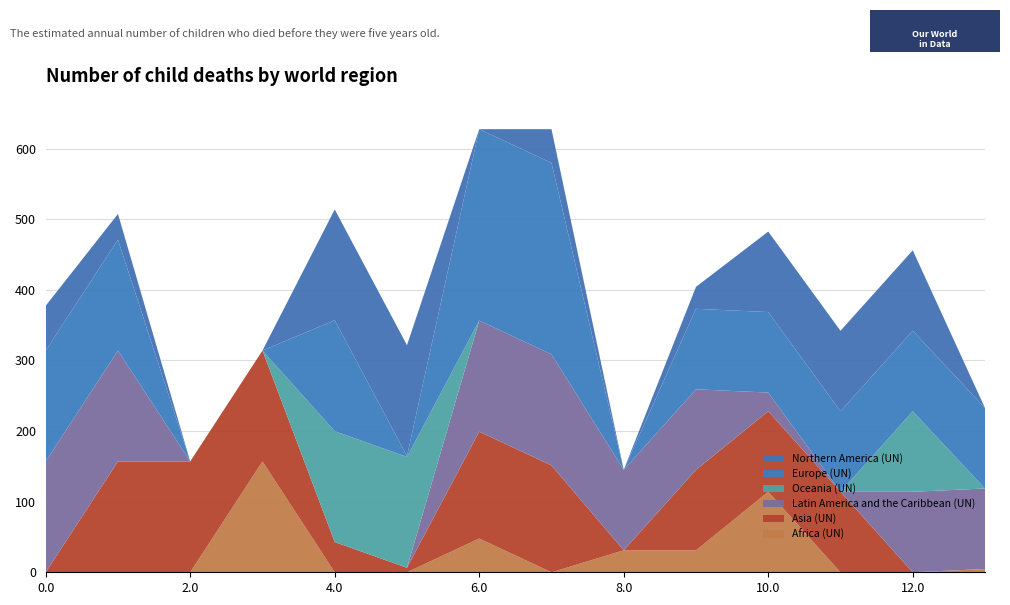

What is the total value across all series at 8.0?

145.1